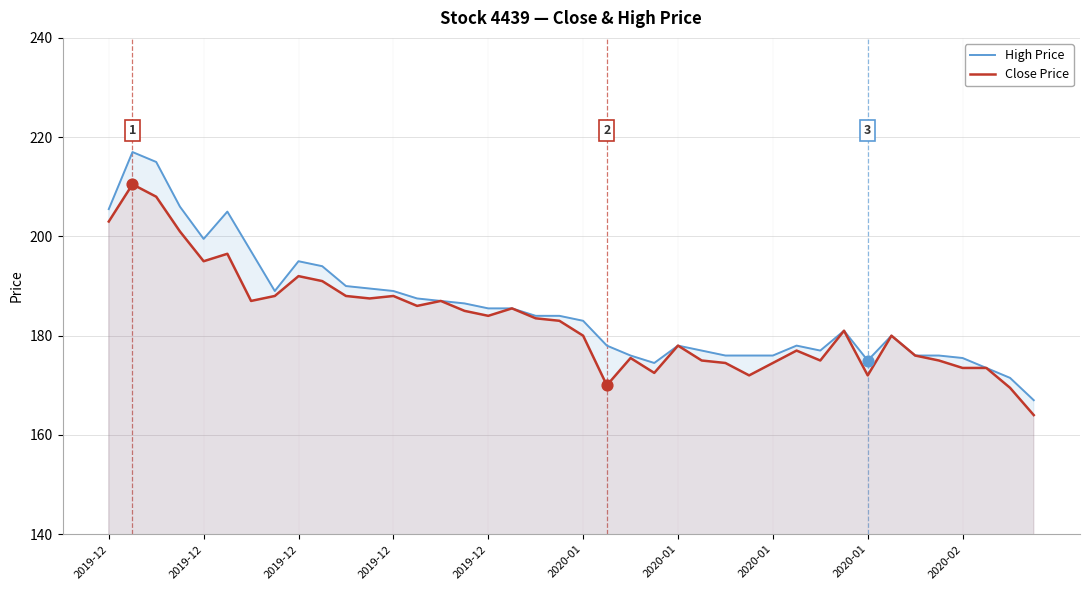

Which series has the largest total across all categories?

High Price